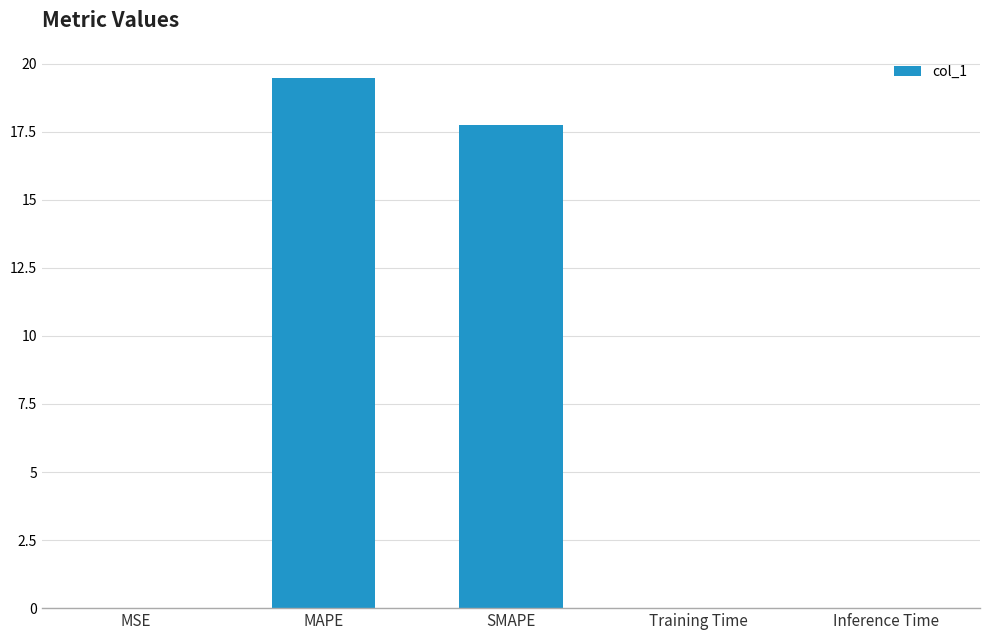

What is the sum of all values?

37.2